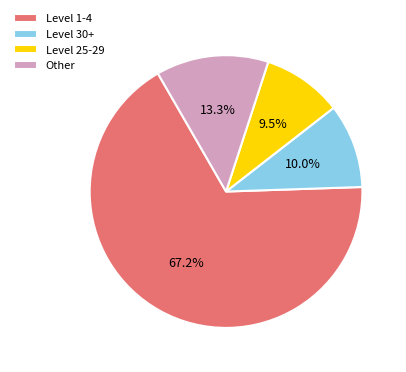

Is the sum of Level 25-29 and Level 1-4 greater than half?

Yes